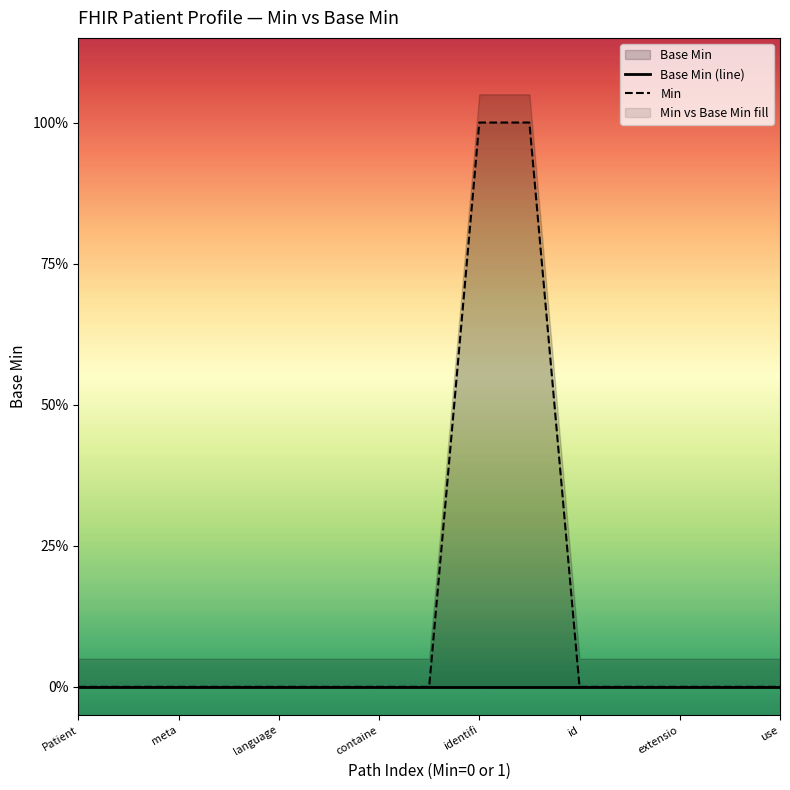

True or false: Base Min (line) and Min intersect in this chart.

False